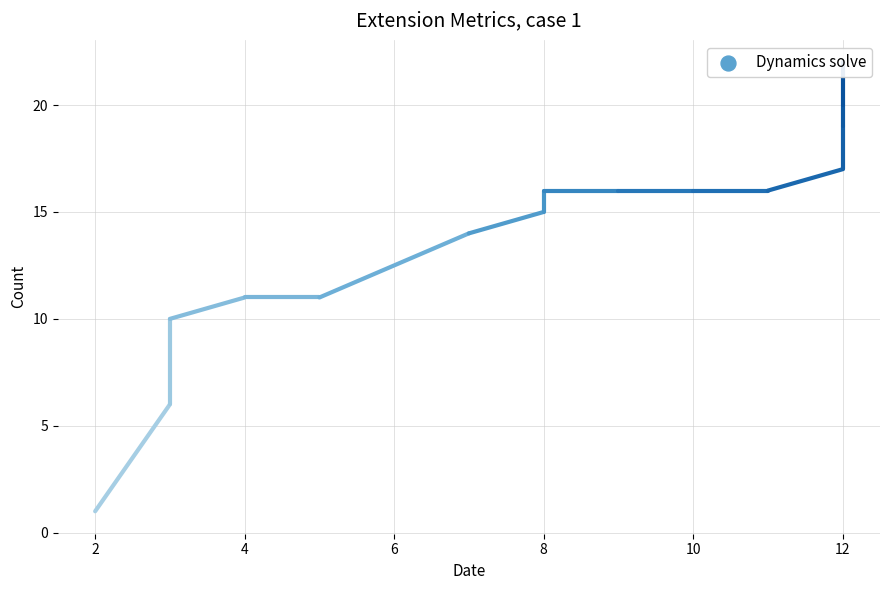

What is the change in value from 0 to 2?

+5